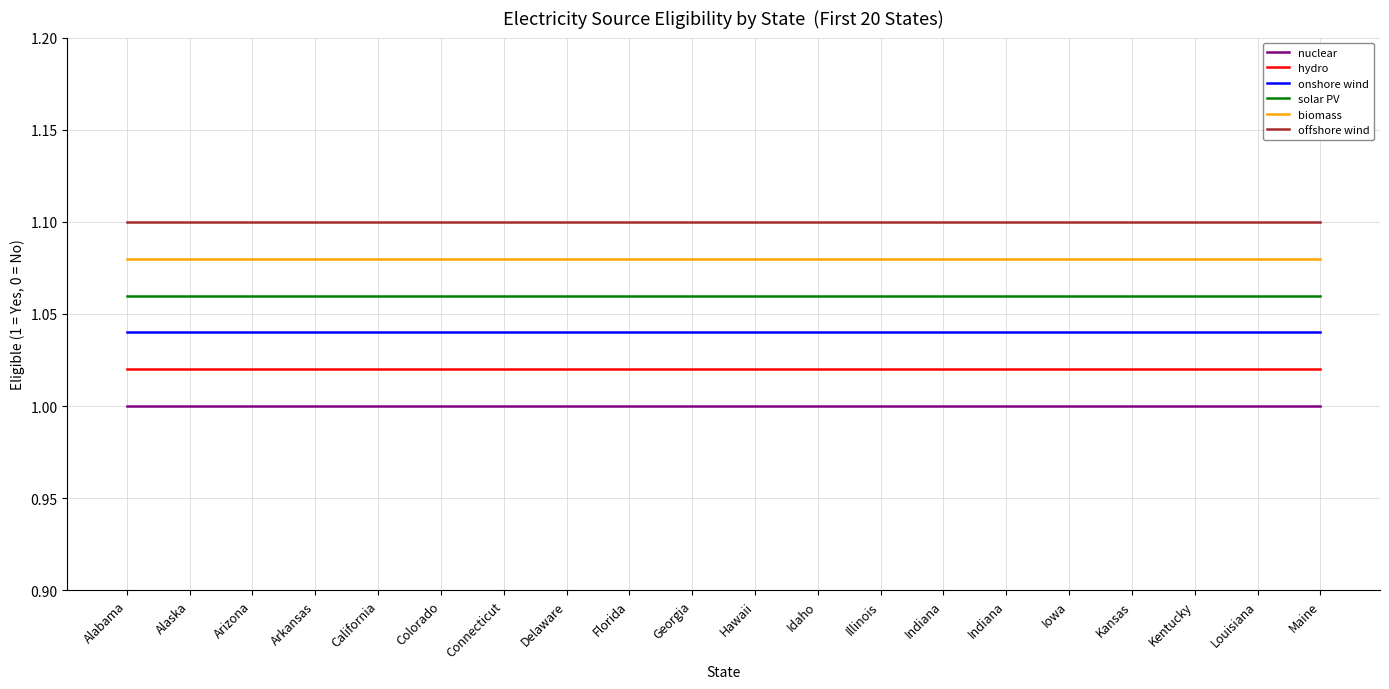

What are all the series names shown in the legend?

nuclear, hydro, onshore wind, solar PV, biomass, offshore wind